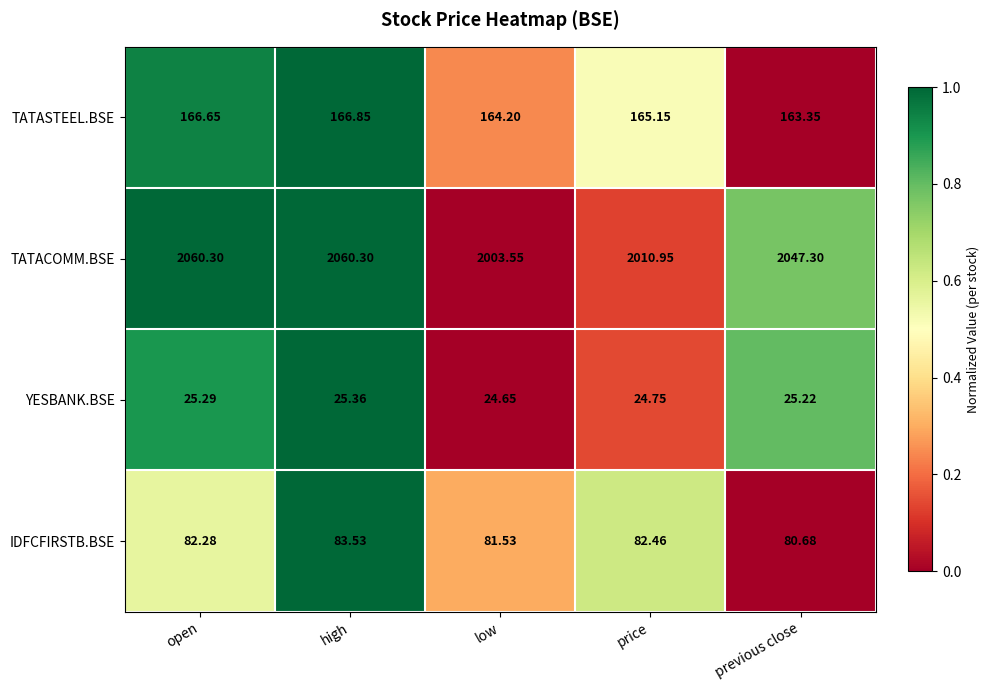

Between open and previous close, which series saw the biggest shift?

TATACOMM.BSE